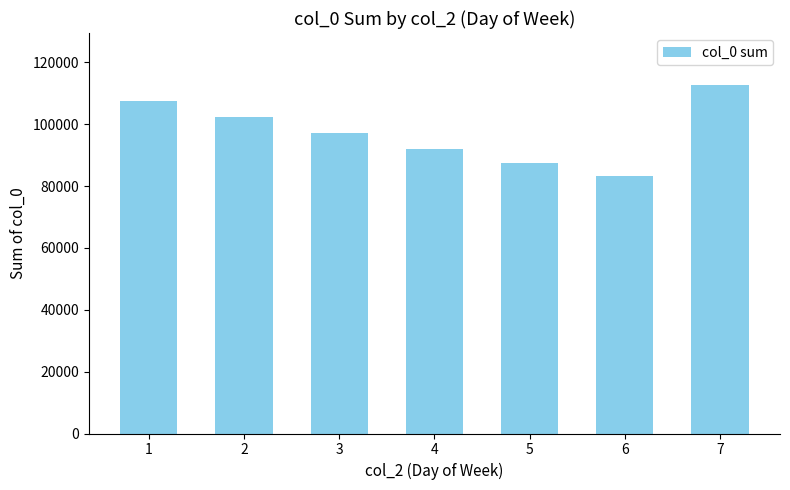

Where is the data nearest to the value 97852?

3